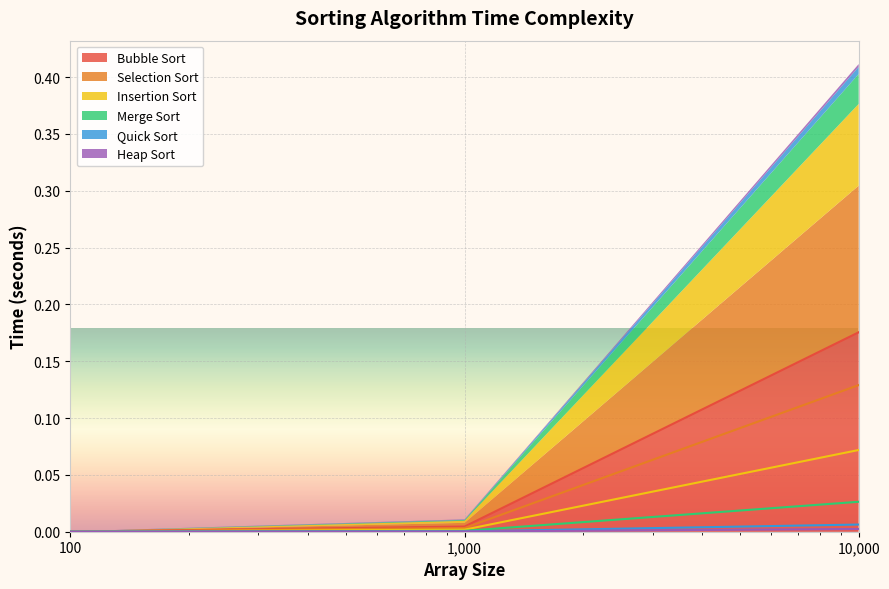

Is it true that Quick Sort equals 0.0 at 10000?

False